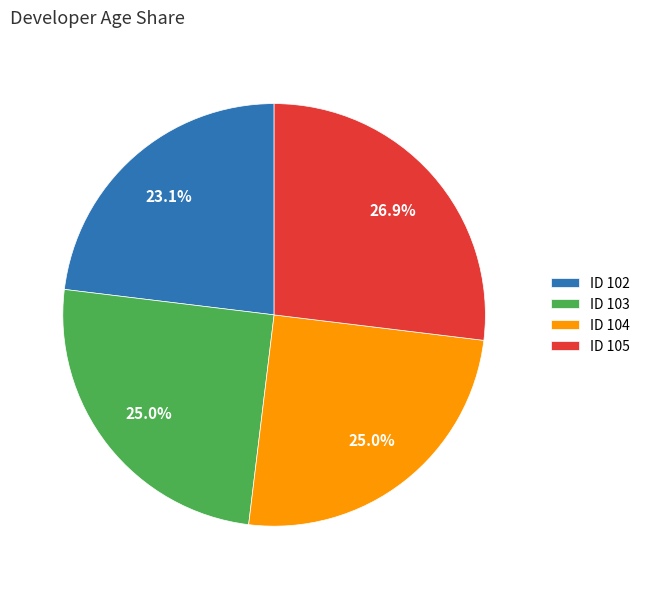

What portion of the pie excludes ID 105?

73.1%